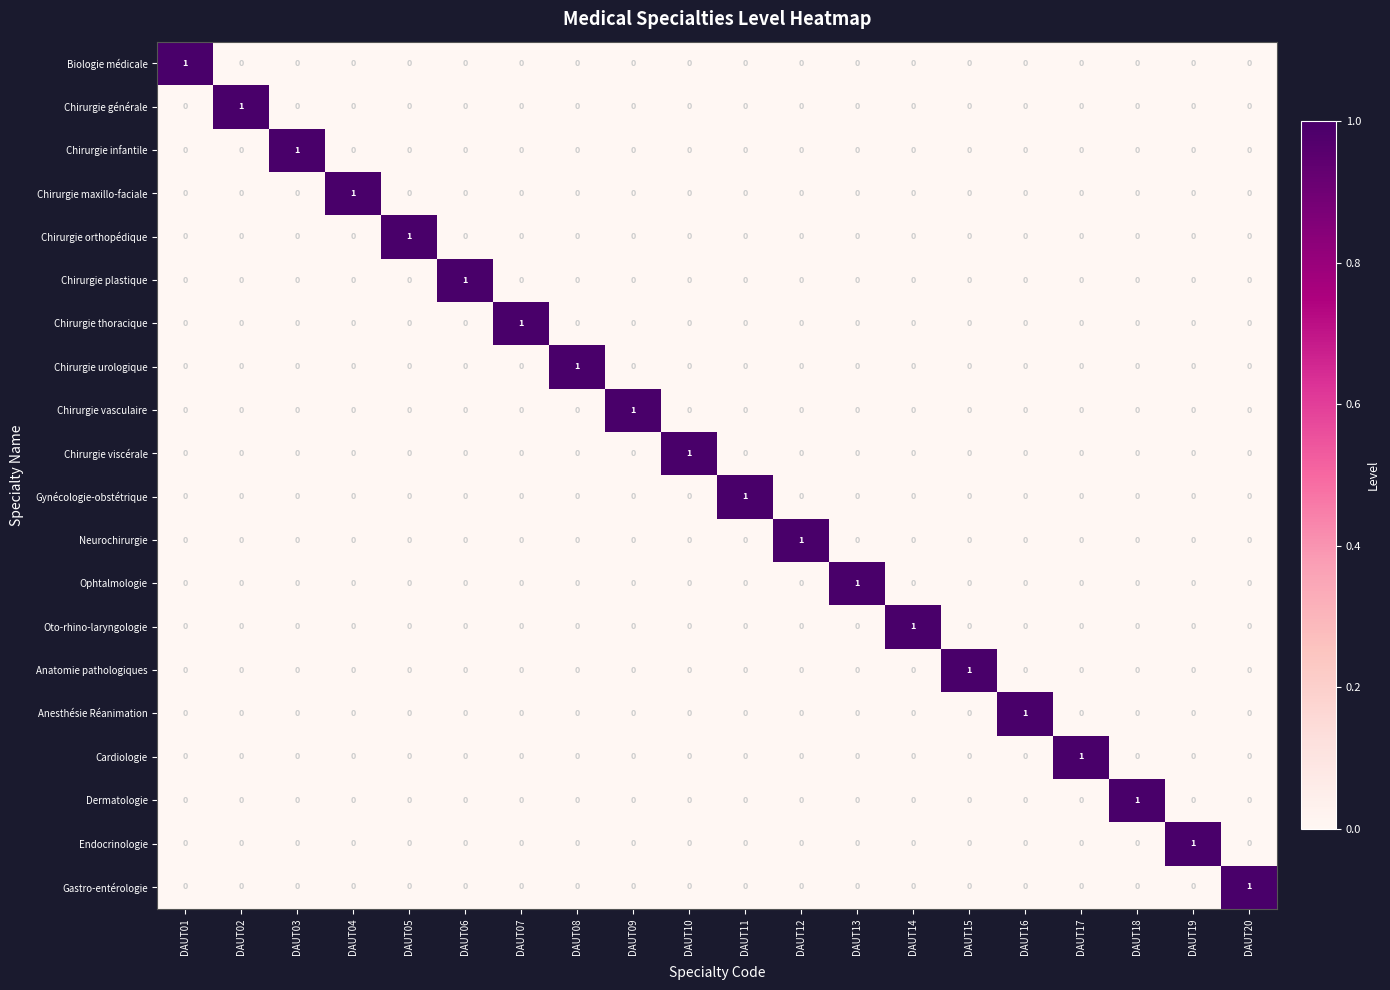

True or false: Ophtalmologie has a value of 0 at DAUT06.

True